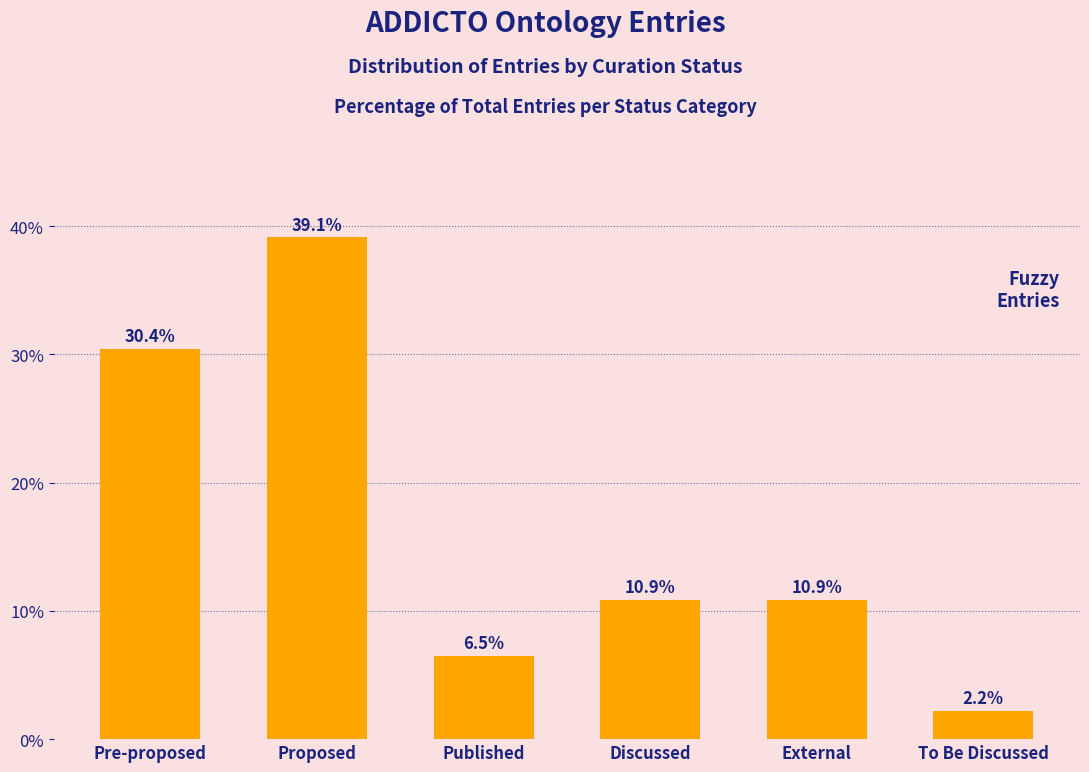

At which category does the chart reach its peak across all series?

Proposed